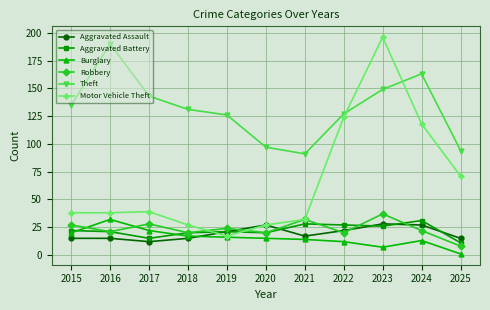

Which series has the largest total across all categories?

Theft